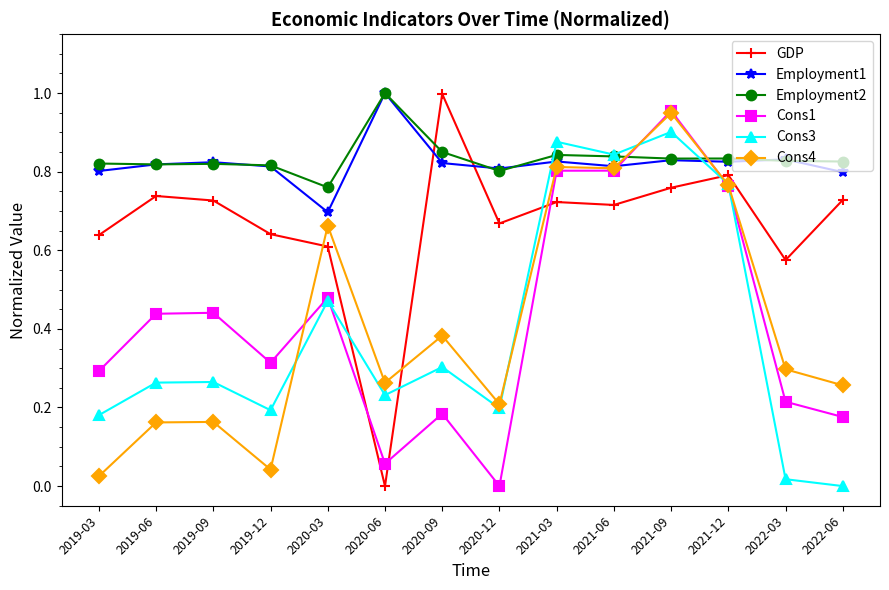

What are all the series names shown in the legend?

GDP, Employment1, Employment2, Cons1, Cons3, Cons4